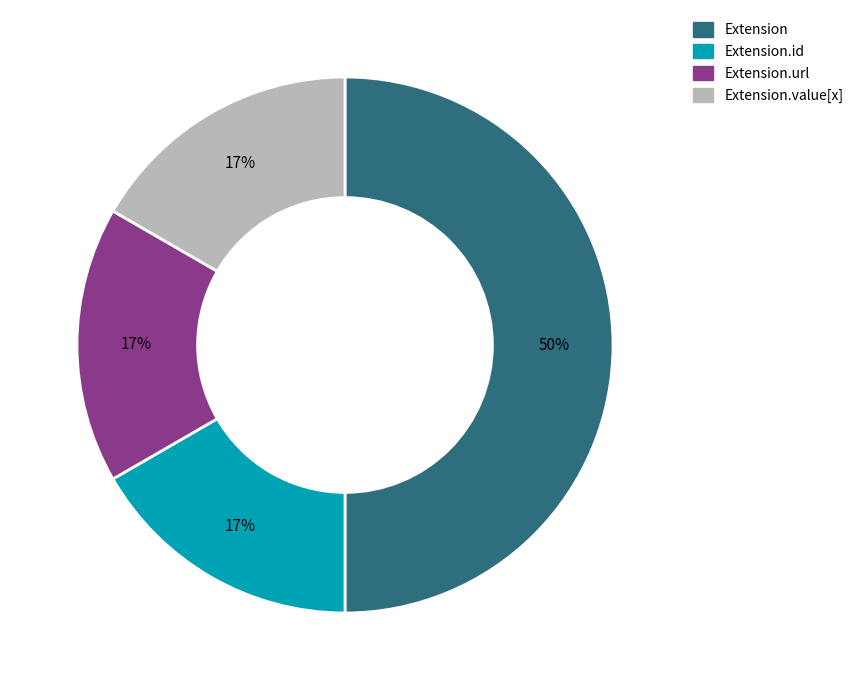

To the nearest percent, what is the average slice percentage?

25%